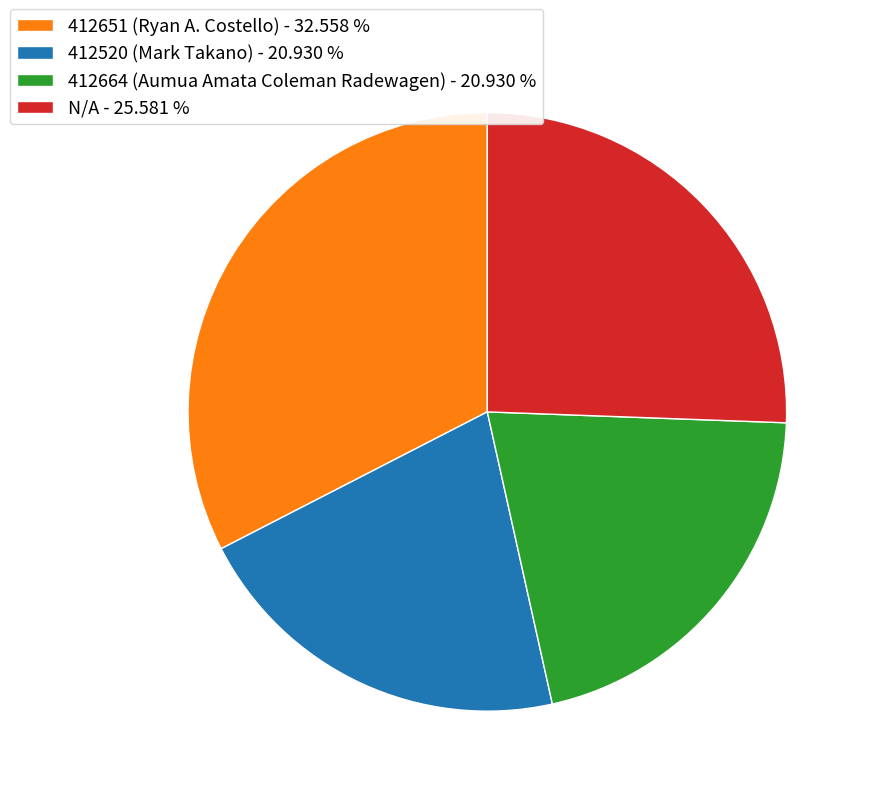

Approximately how many times larger is the value at 412664 (Aumua Amata Coleman Radewagen) - 20.930 % compared to 412651 (Ryan A. Costello) - 32.558 %?

0.6